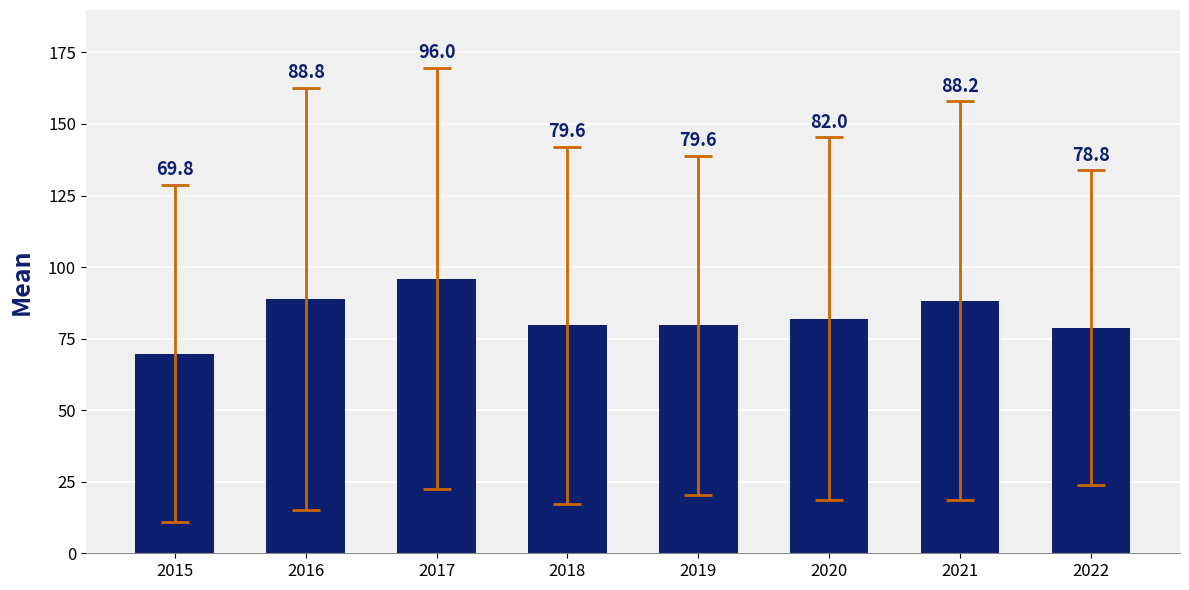

Read the value at 2019.

79.6